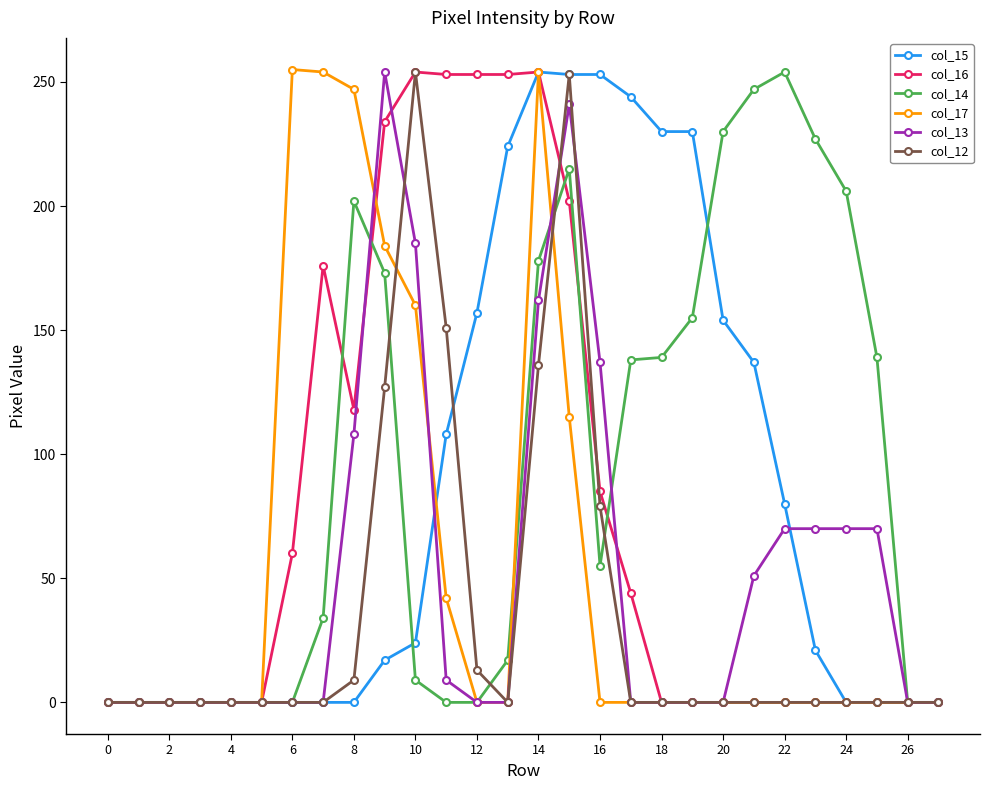

At how many categories does at least one series exceed 65?

20